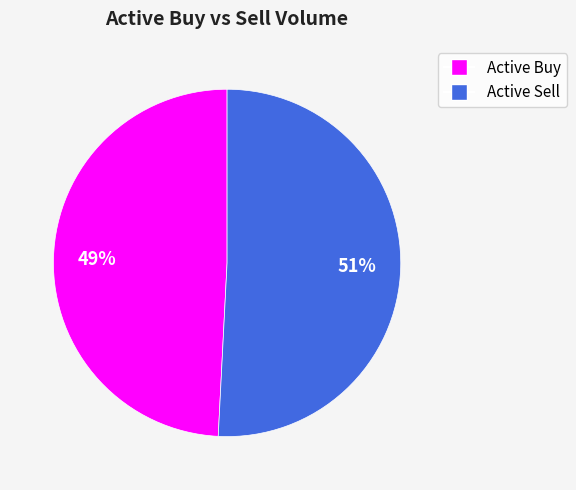

To the nearest percent, what is the average slice percentage?

50%